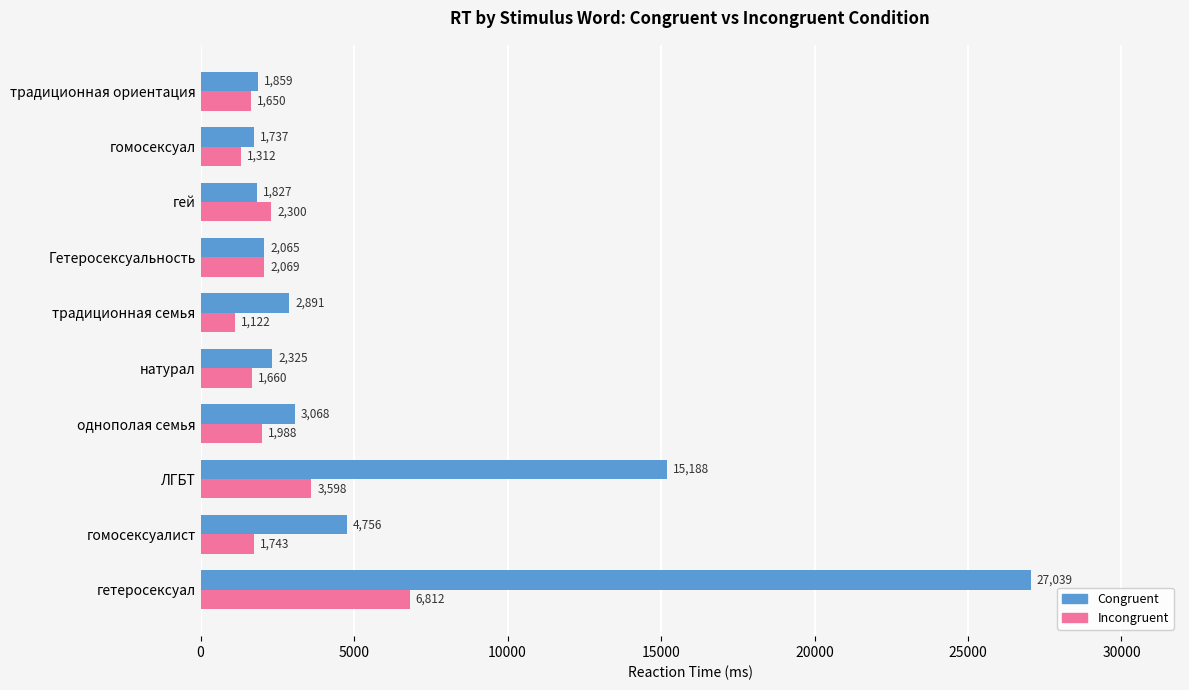

Read the Incongruent value at ЛГБТ, to the nearest 10.

3600